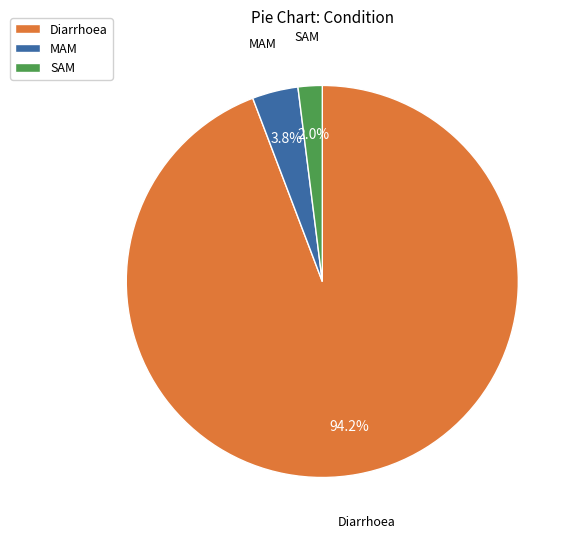

Which slice represents more than half of the pie?

Diarrhoea